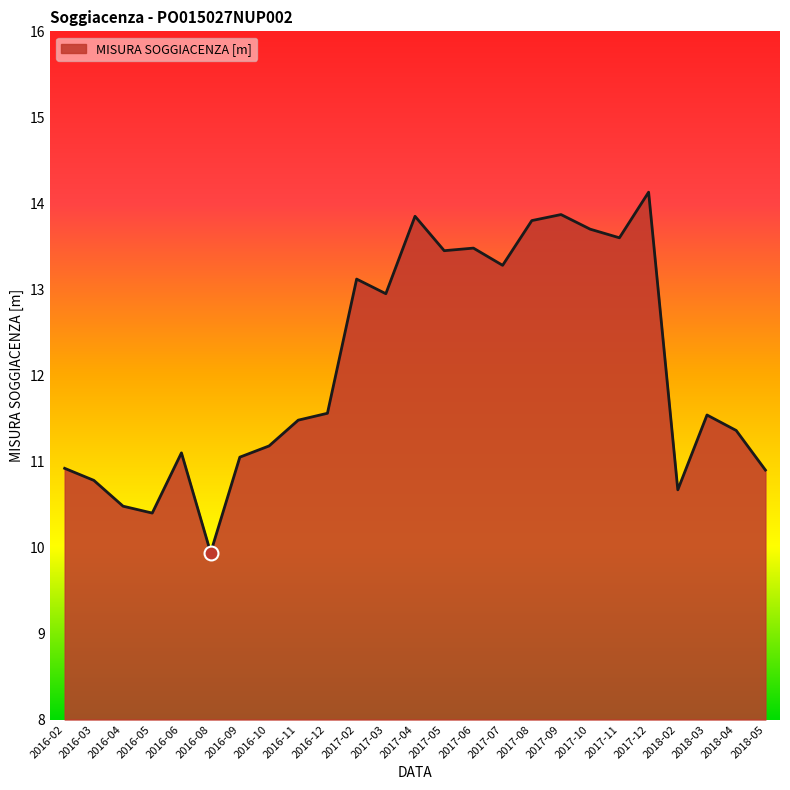

What value does the data have at 2018-04?

11.4